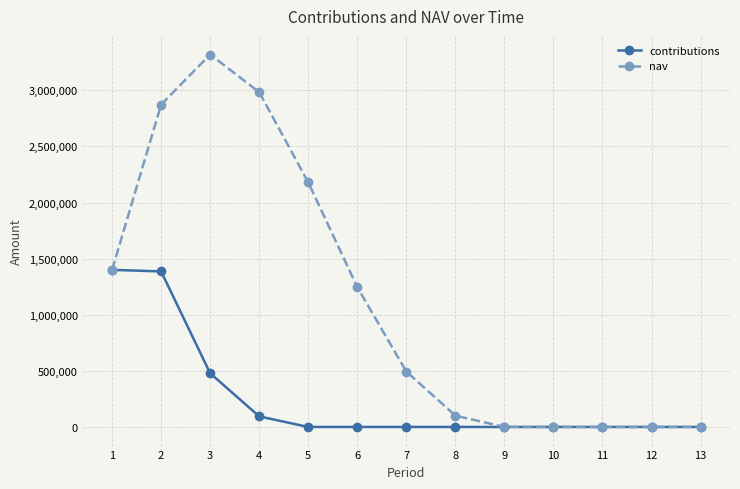

What is the greatest value displayed?

3319137.9